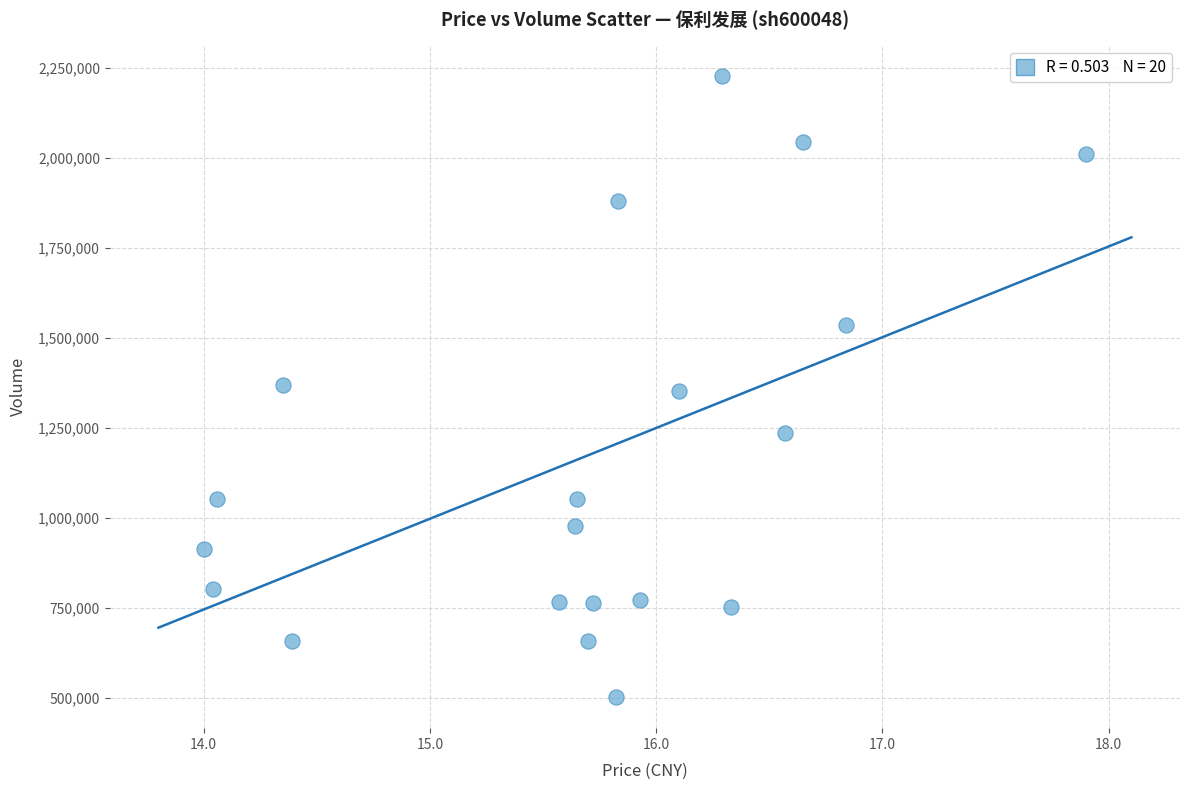

What is the range of Y values (max minus min)?

1725831